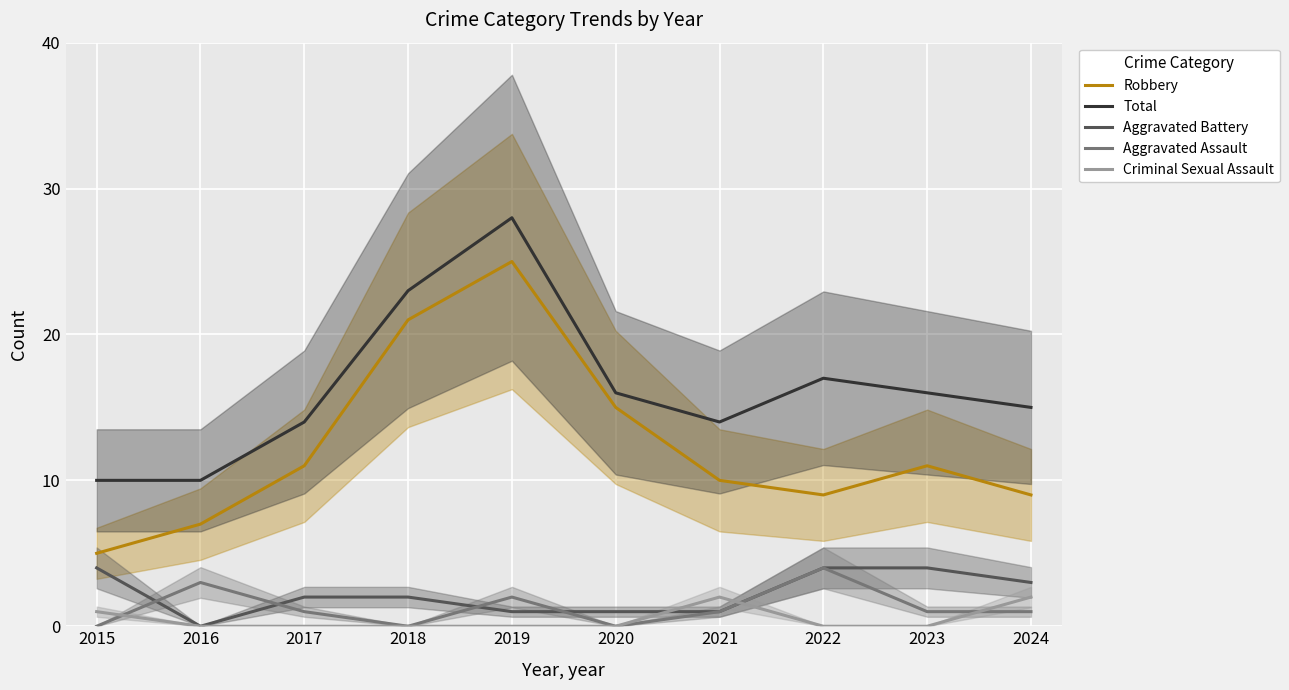

Which has a higher value, 2021 or 2019?

2019